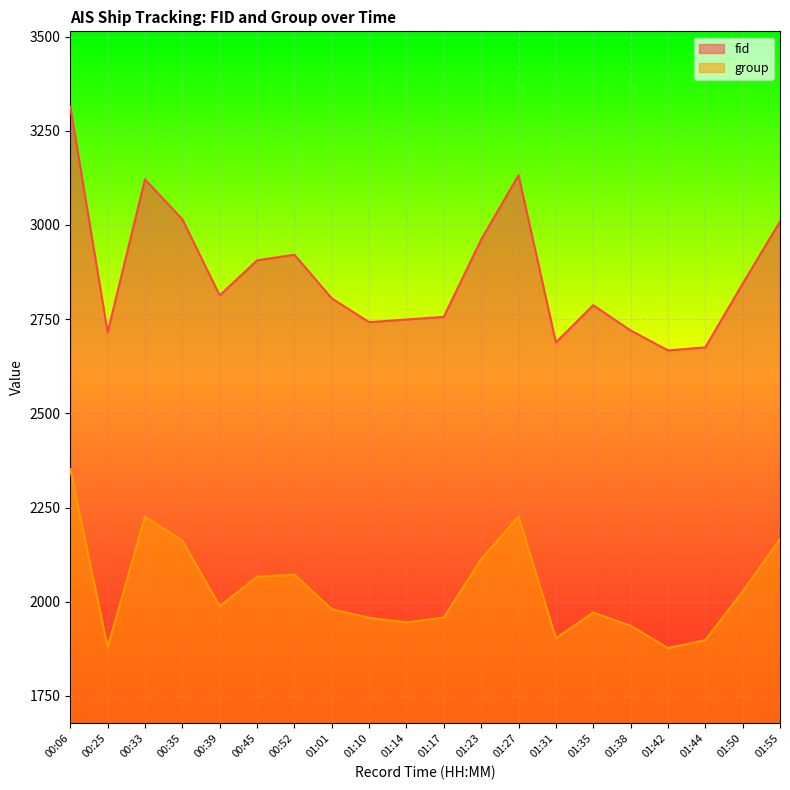

What is the difference between the fid values at 01:38 and 01:35?

67